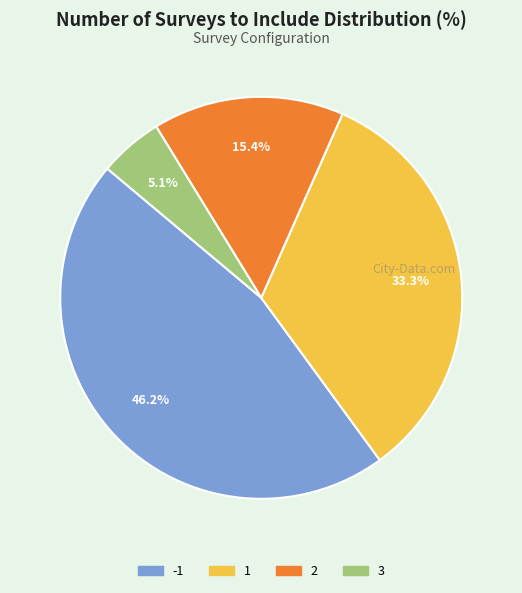

The -1 slice represents 57% of the pie. True or false?

False